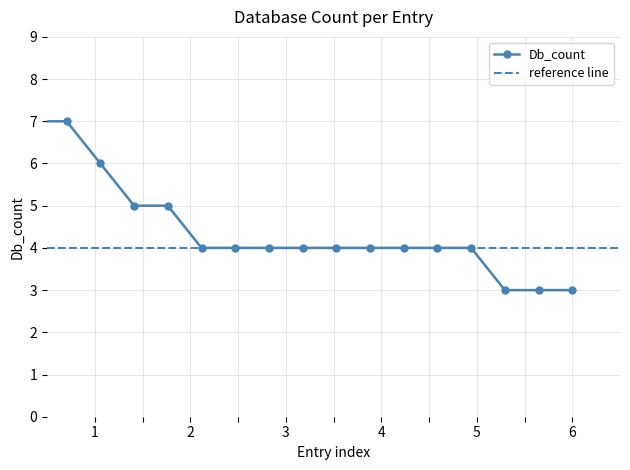

Reading right to left, transcribe all the data shown in this chart.

3	3	3	4	4	4	4	4	4	4	4	4	5	5	6	7	7